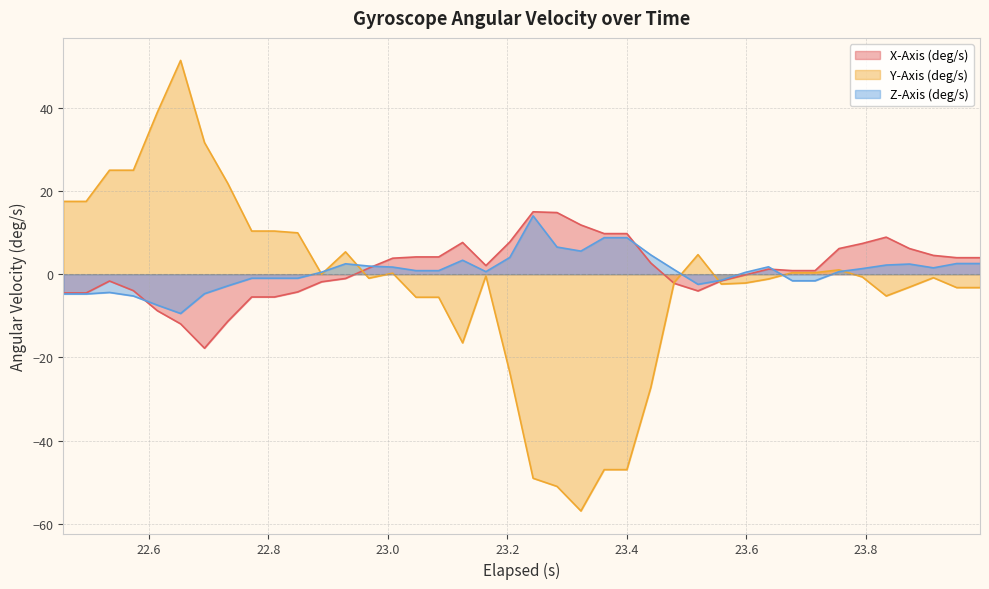

What is the lowest value of the X-Axis (deg/s) series?

-17.8